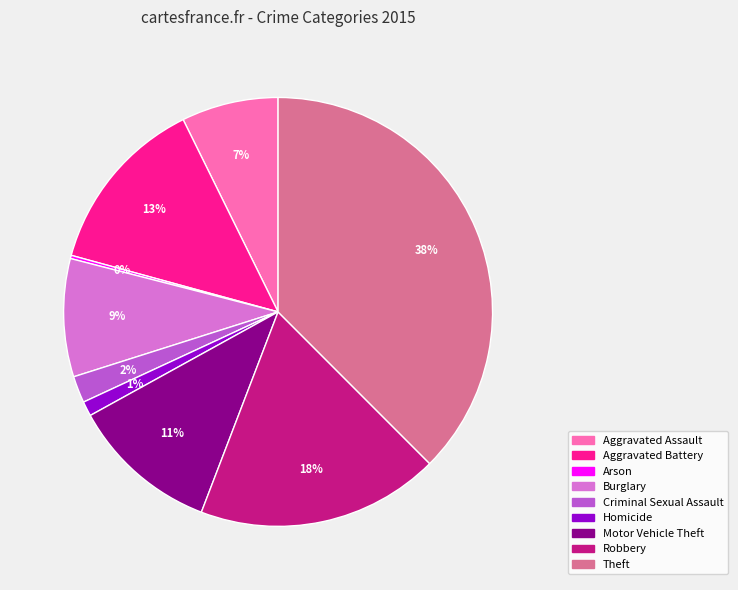

To the nearest percent, what is the combined percentage of Robbery and Burglary?

27%